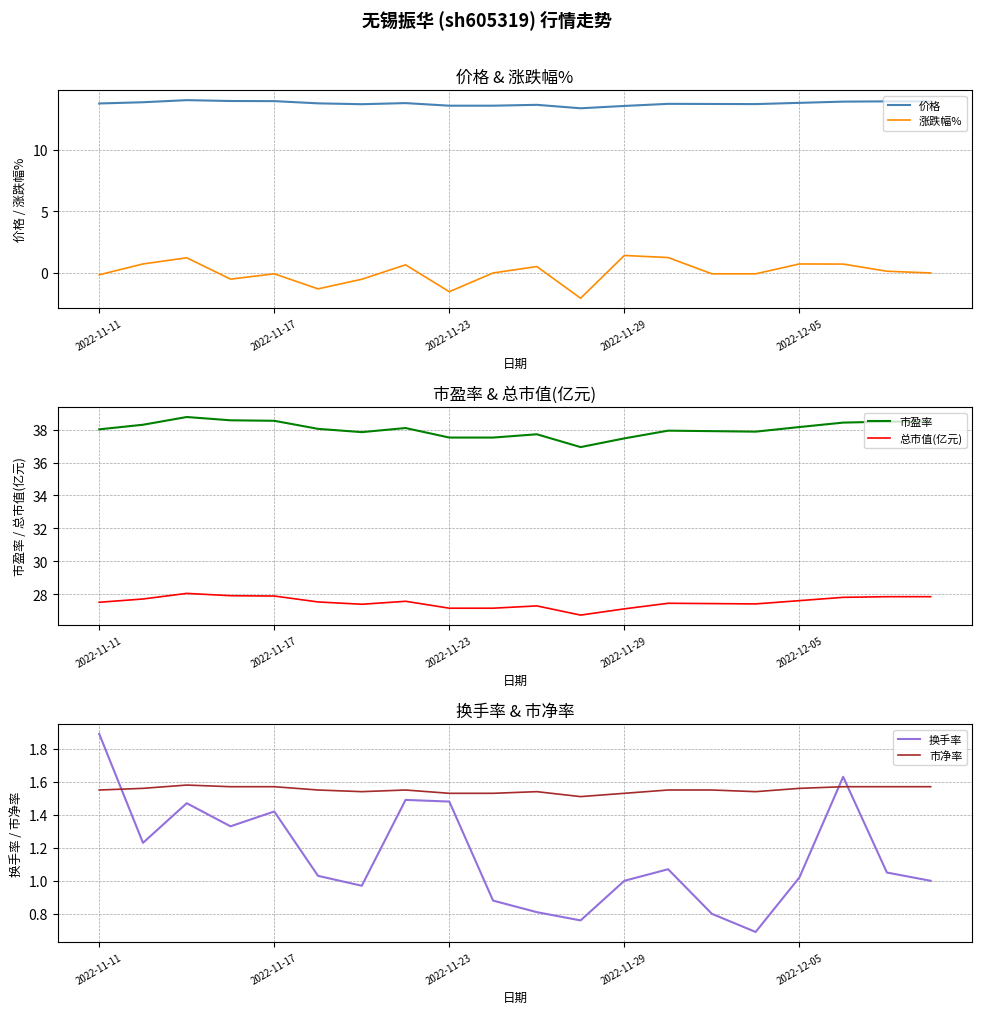

True or false: 价格 and 涨跌幅% cross at least once.

False